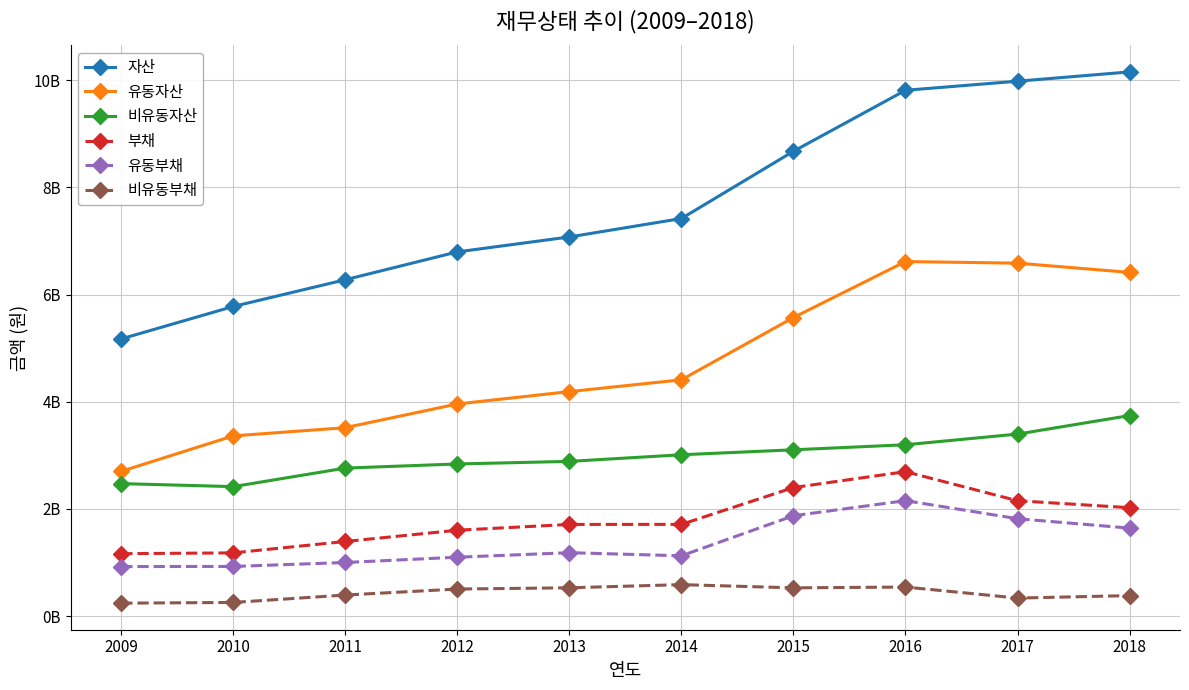

At how many categories does at least one series exceed 7815047536?

4